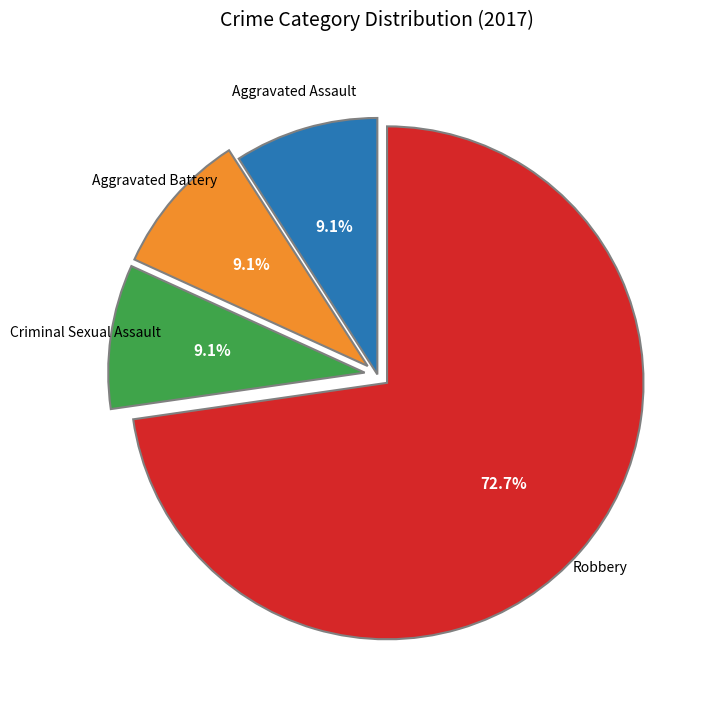

Is there a majority slice in this chart?

Yes